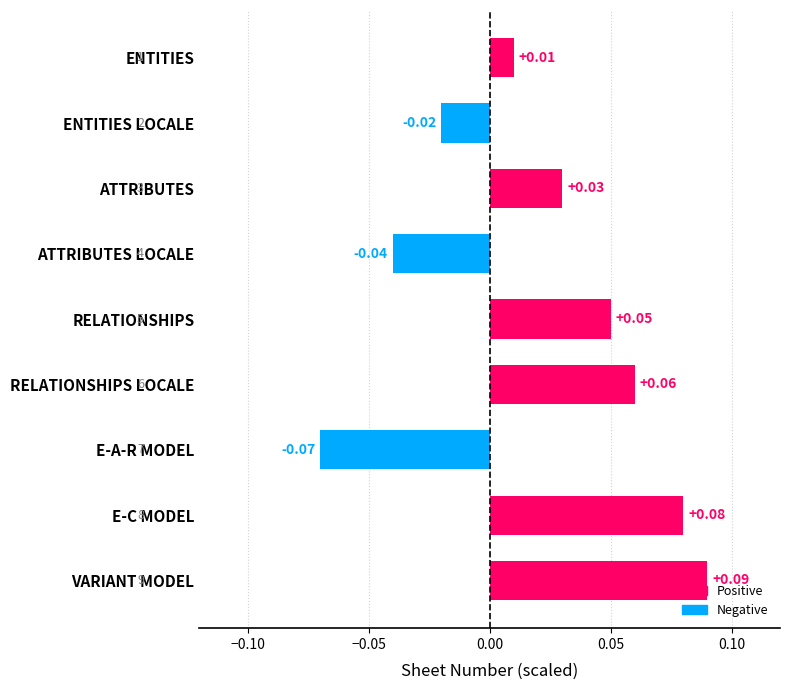

List the labels in order of value, largest first.

VARIANT MODEL, E-C MODEL, RELATIONSHIPS LOCALE, RELATIONSHIPS, ATTRIBUTES, ENTITIES, ENTITIES LOCALE, ATTRIBUTES LOCALE, E-A-R MODEL